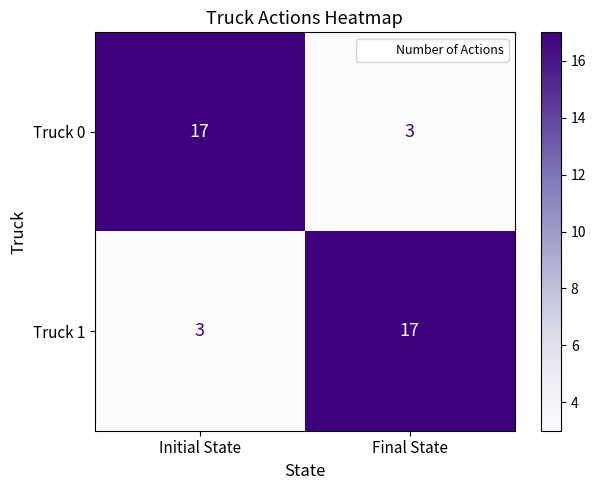

What is the sum of the Truck 1 values at Final State and Initial State?

20